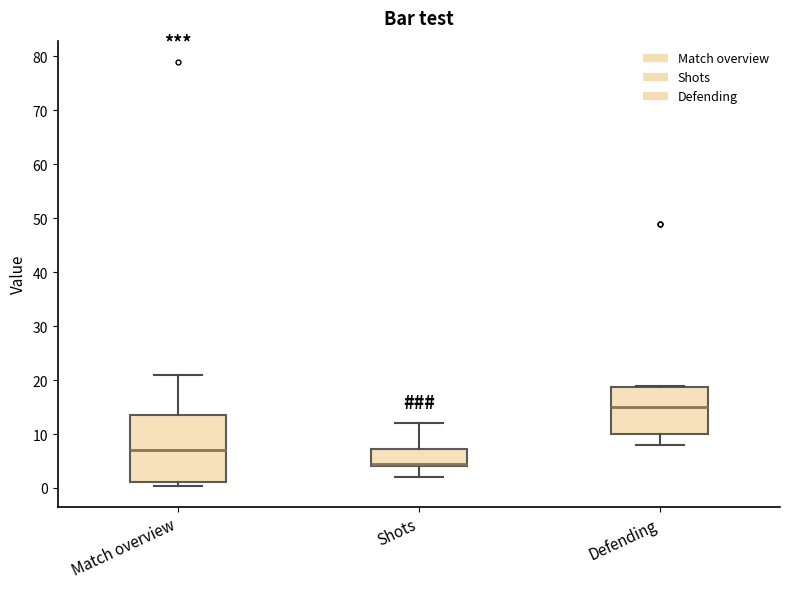

Reading left to right, transcribe this box plot: for each box, give where its median line is, the range the box spans, and where its two whiskers end, as read against the y-axis. The values are not printed on the chart, so give them approximately, as read against the axis.

Match overview: median 7, box 1 to 14, whiskers 0 to 21
Shots: median 5, box 4 to 7, whiskers 2 to 12
Defending: median 15, box 10 to 19, whiskers 8 to 19